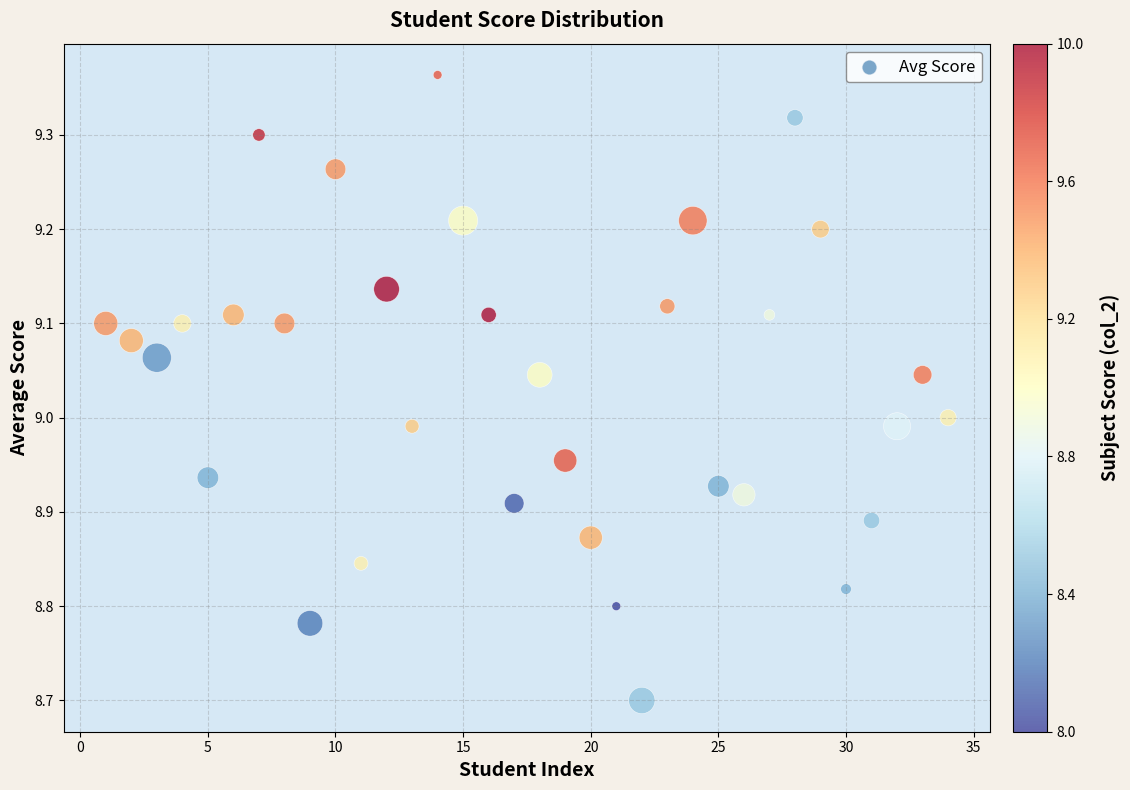

What is the range of Y values (max minus min)?

0.7